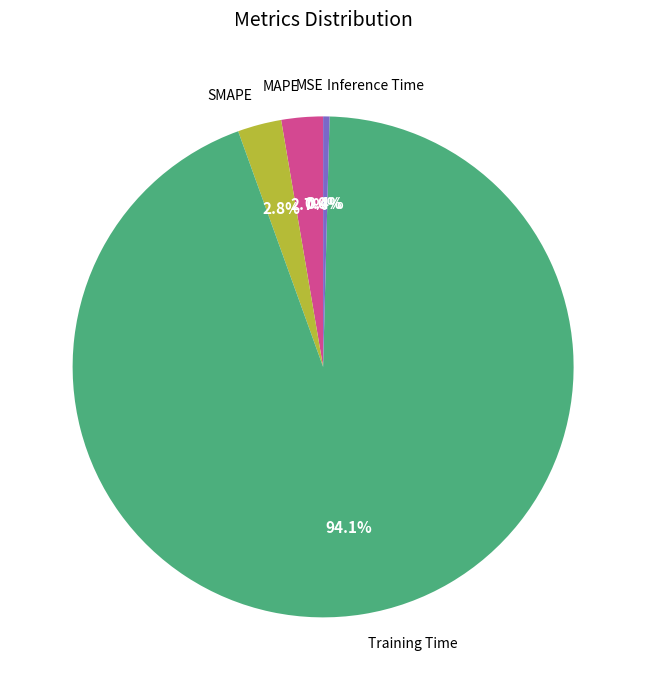

Is there a majority slice in this chart?

Yes